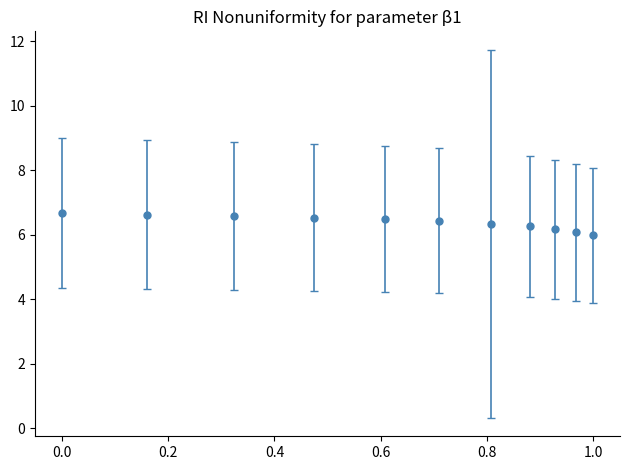

What is the greatest value displayed?

6.7